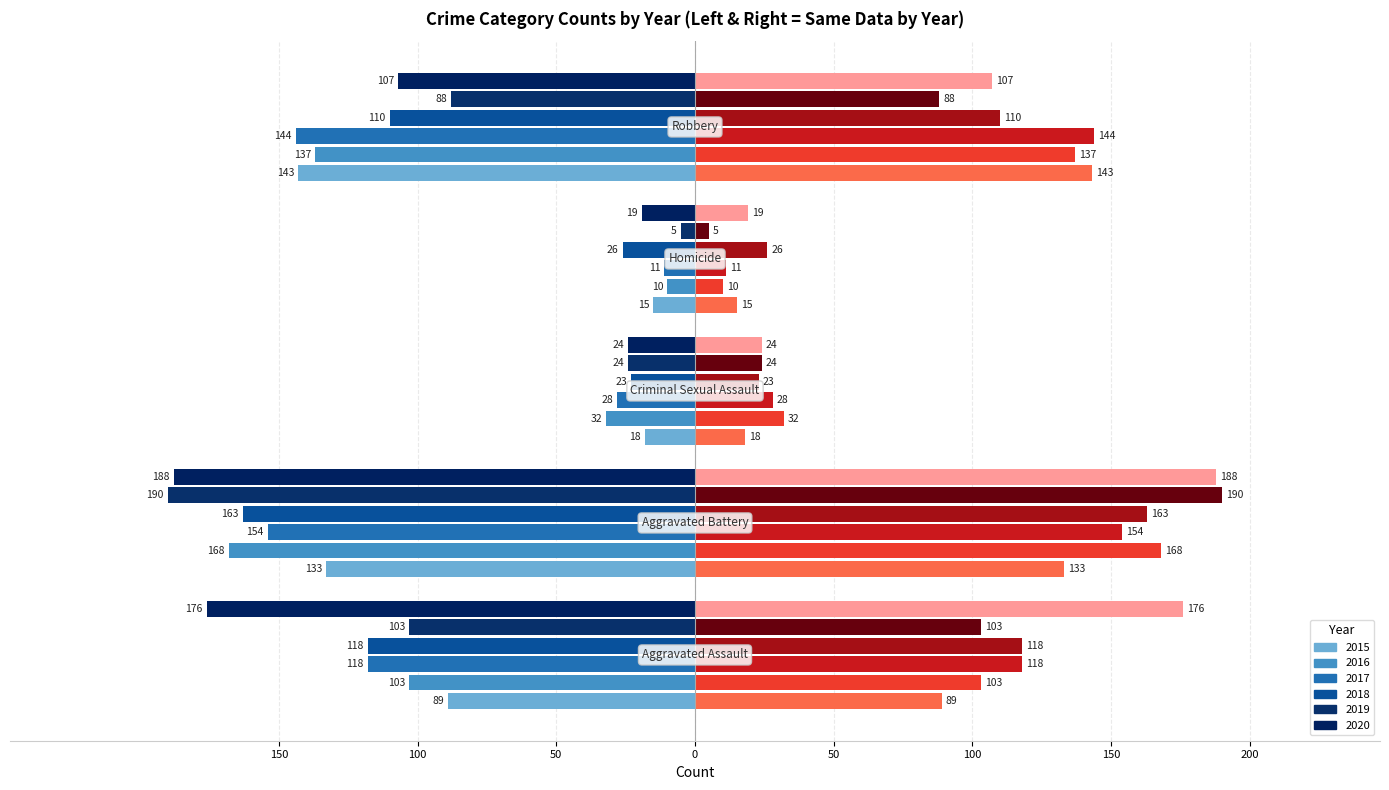

Reading left to right, list all the values displayed in this chart.

2015: -89	-133	-18	-15	-143
2016: -103	-168	-32	-10	-137
2017: -118	-154	-28	-11	-144
2018: -118	-163	-23	-26	-110
2019: -103	-190	-24	-5	-88
2020: -176	-188	-24	-19	-107